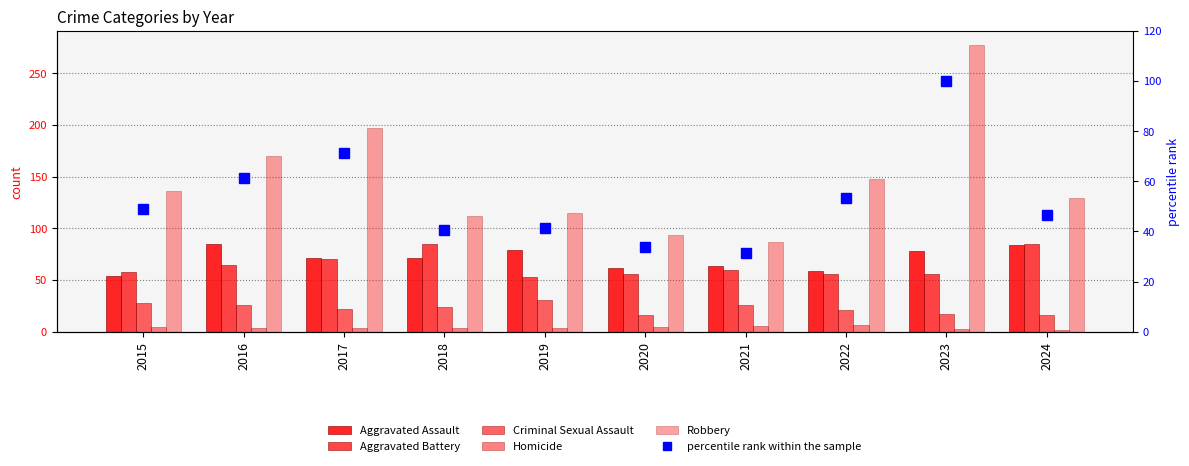

At which category is the sum across all series the highest?

2023